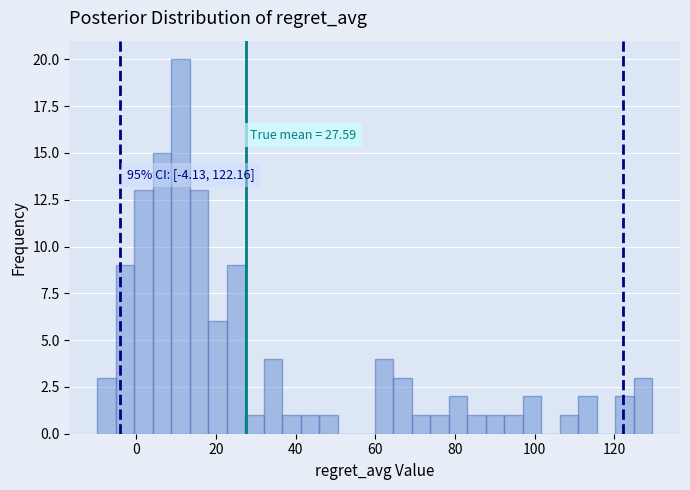

Read against the x-axis, roughly where is the centre of the tallest bar?

12